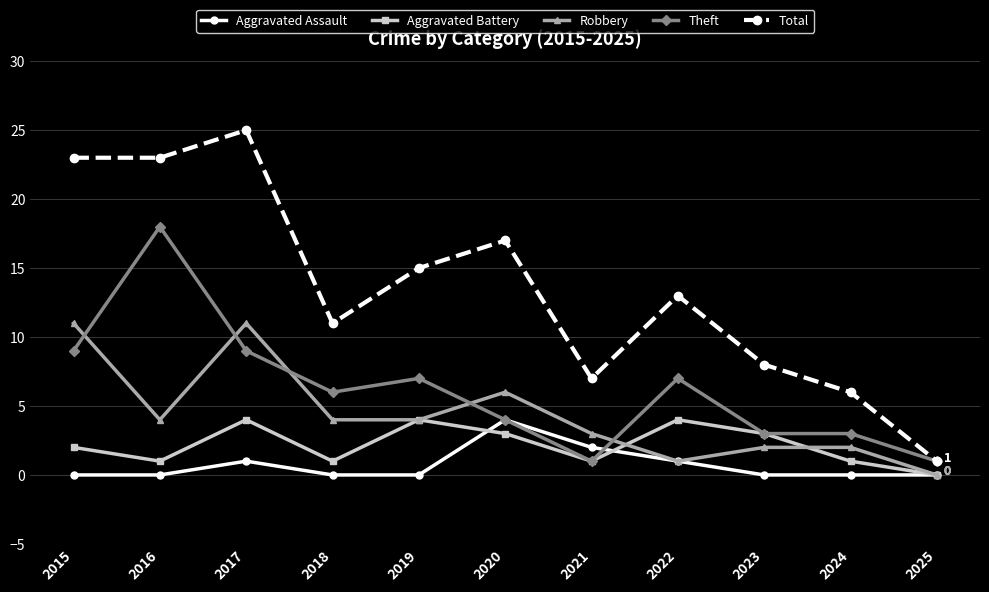

True or false: Aggravated Battery and Total intersect in this chart.

False